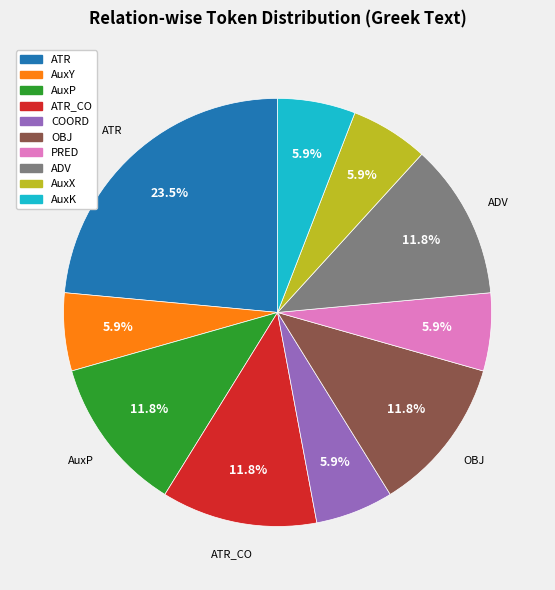

Is there a majority slice in this chart?

No